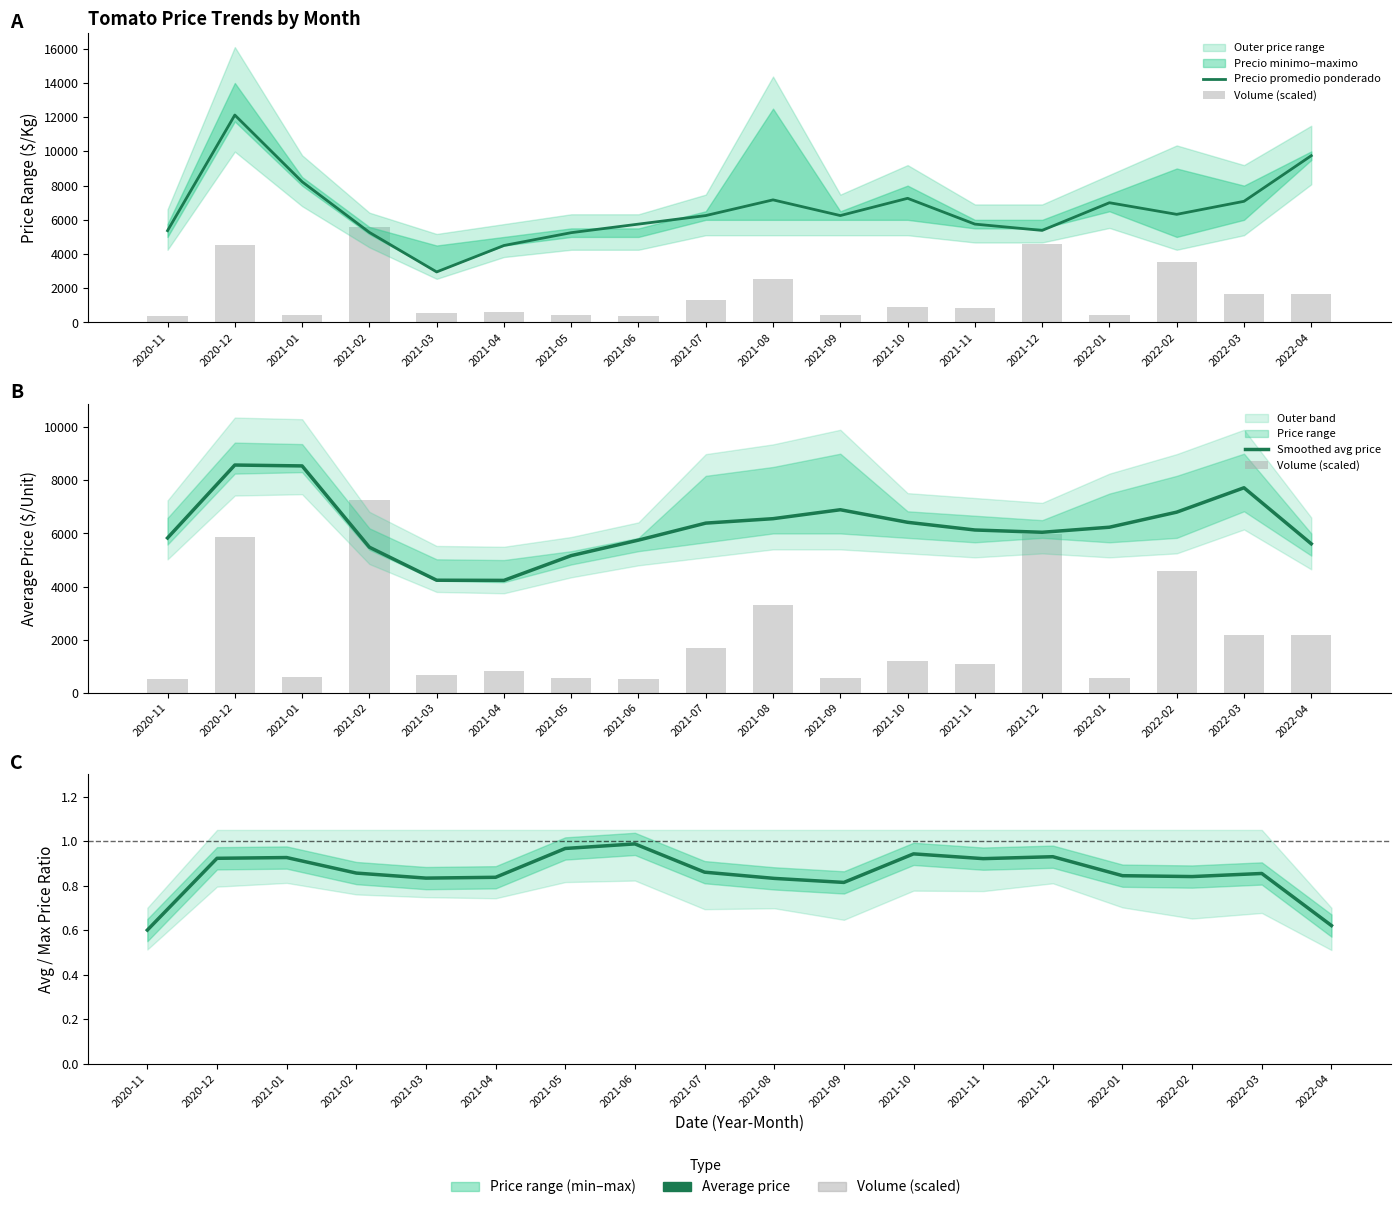

Which category has the highest value in the Smoothed avg price series?

2020-12